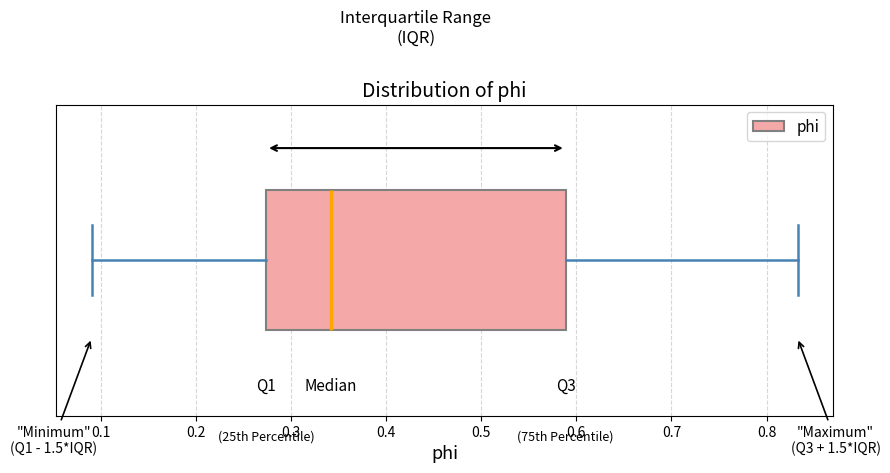

Transcribe this box plot: give where the median line is, the range the box spans, and where the two whiskers end, as read against the x-axis. The values are not printed on the chart, so give them approximately, as read against the axis.

median 0.34, box 0.27 to 0.59, whiskers 0.09 to 0.83